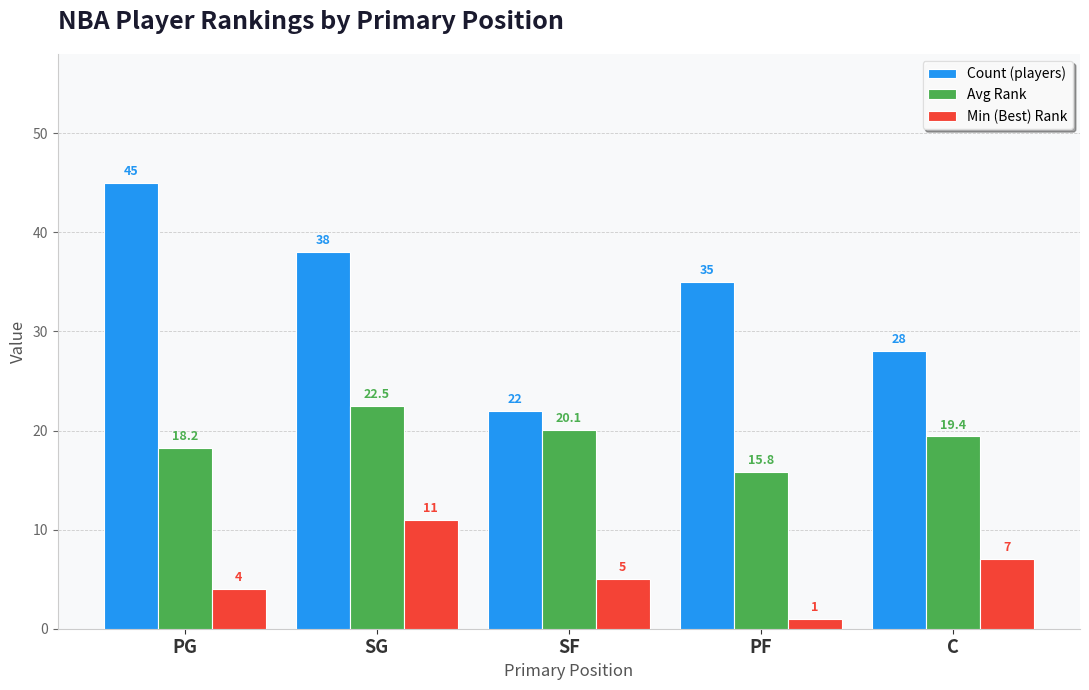

At which category does the chart reach its peak across all series?

PG